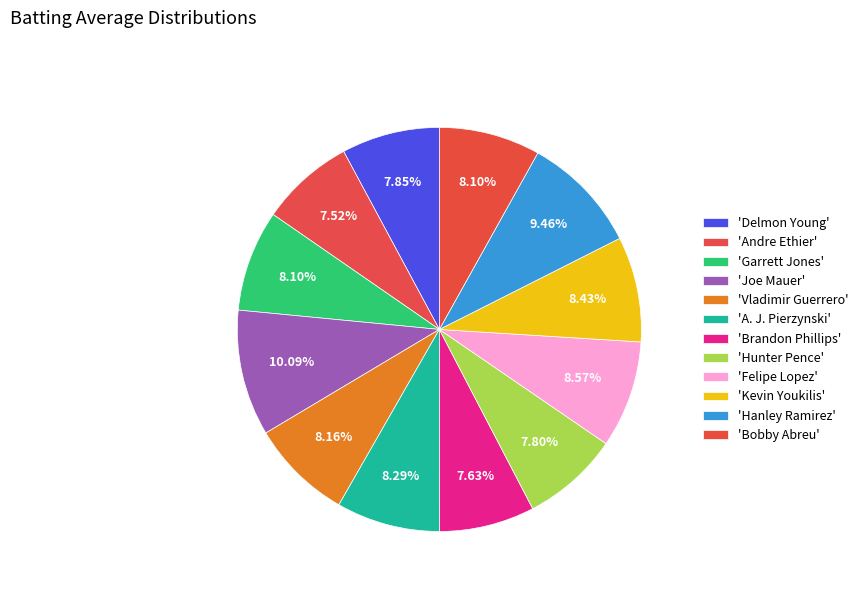

How many slices are in this pie chart?

12